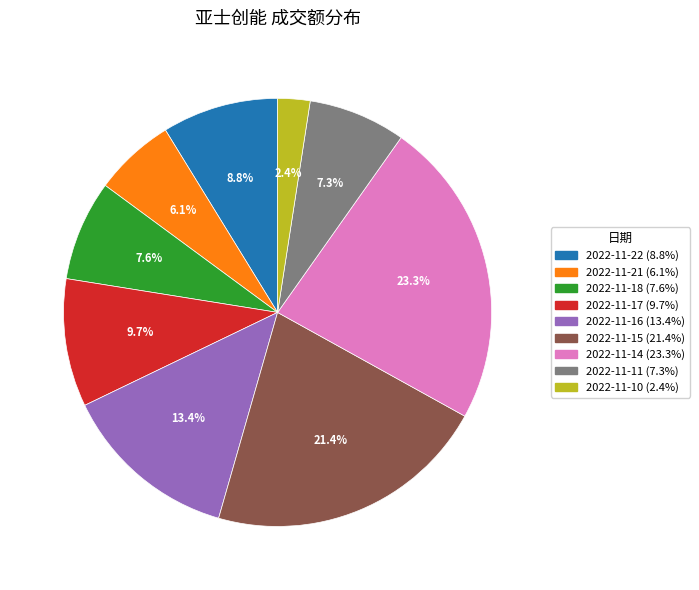

What is the smallest slice in the pie chart?

2022-11-10